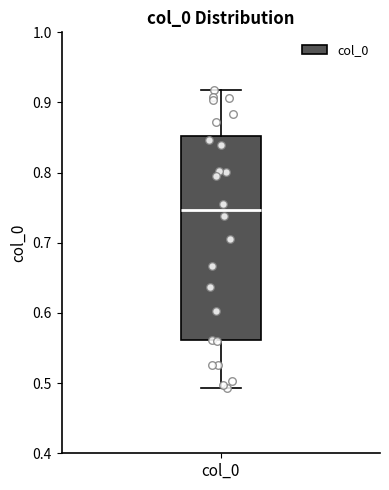

Transcribe this box plot: give where the median line is, the range the box spans, and where the two whiskers end, as read against the y-axis. The values are not printed on the chart, so give them approximately, as read against the axis.

median 0.75, box 0.56 to 0.85, whiskers 0.49 to 0.92